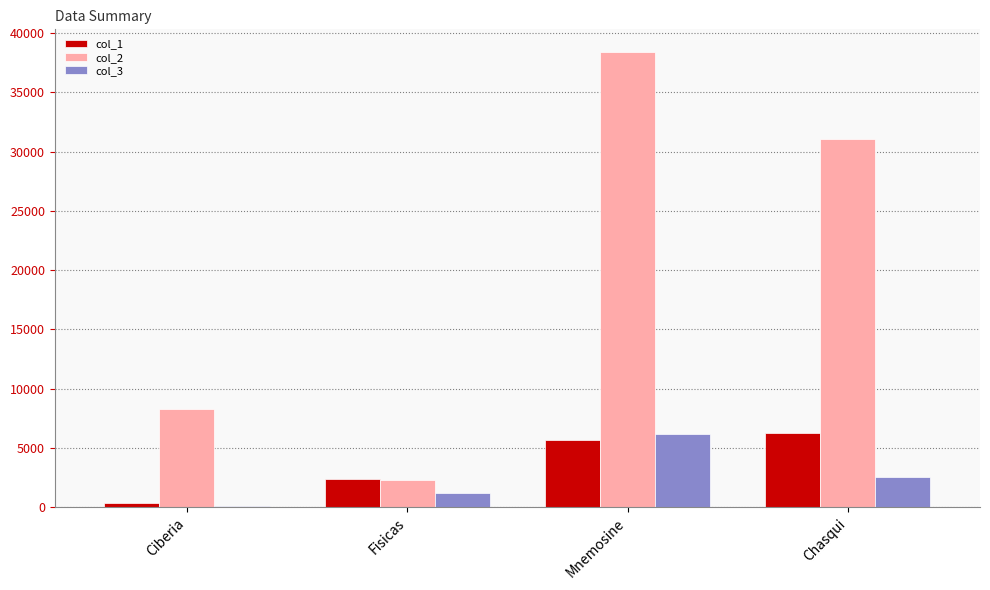

What is the greatest value displayed?

38404